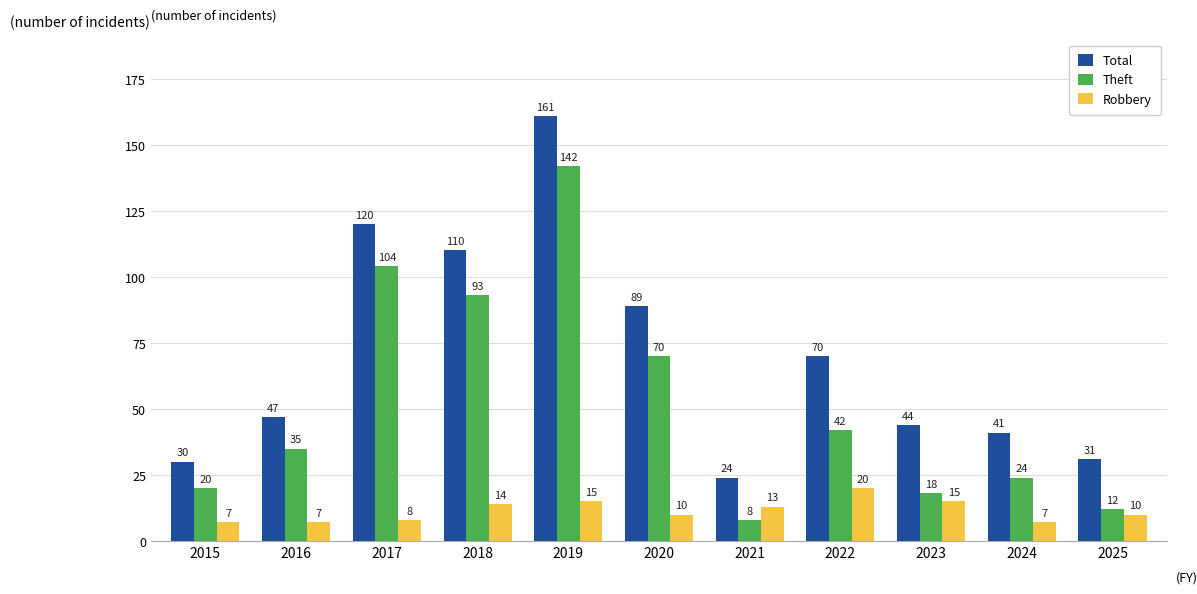

Rank the categories by Theft value from lowest to highest.

2021, 2025, 2023, 2015, 2024, 2016, 2022, 2020, 2018, 2017, 2019